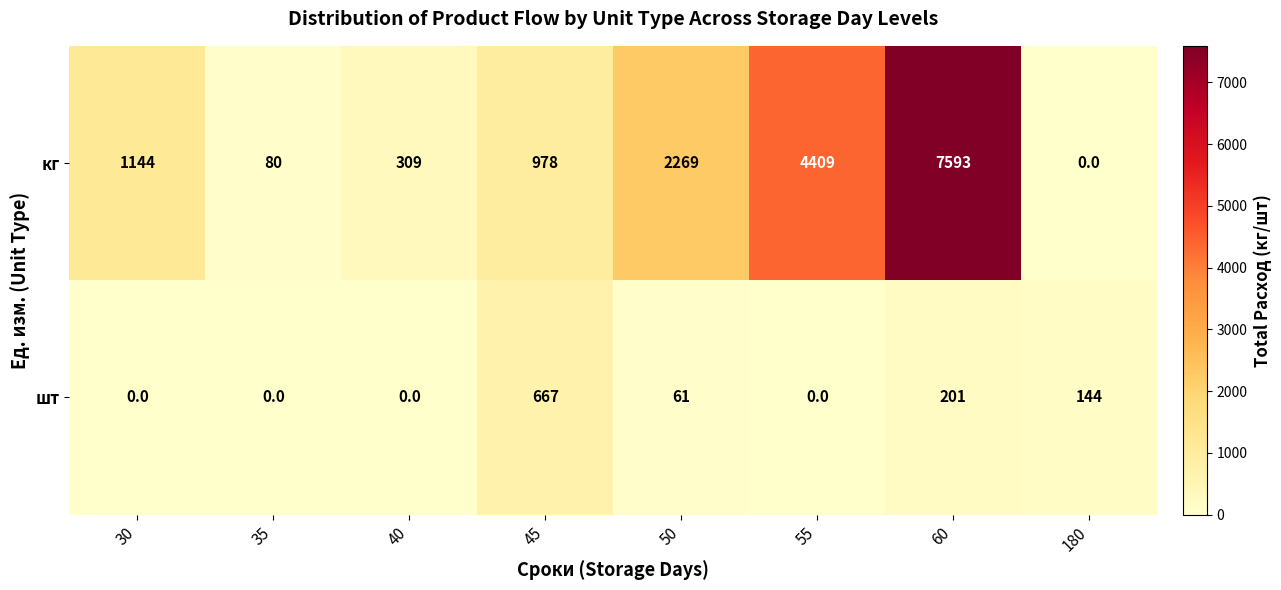

At how many categories does at least one series exceed 3112?

2